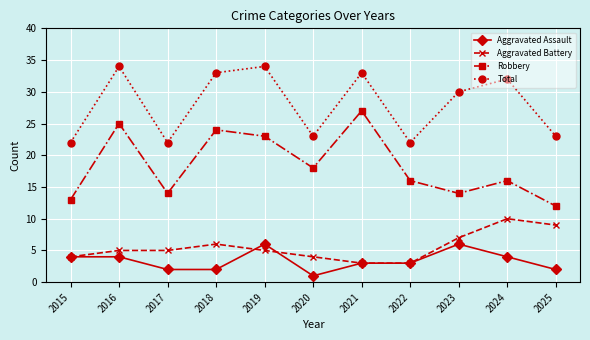

What is the minimum value for Robbery?

12